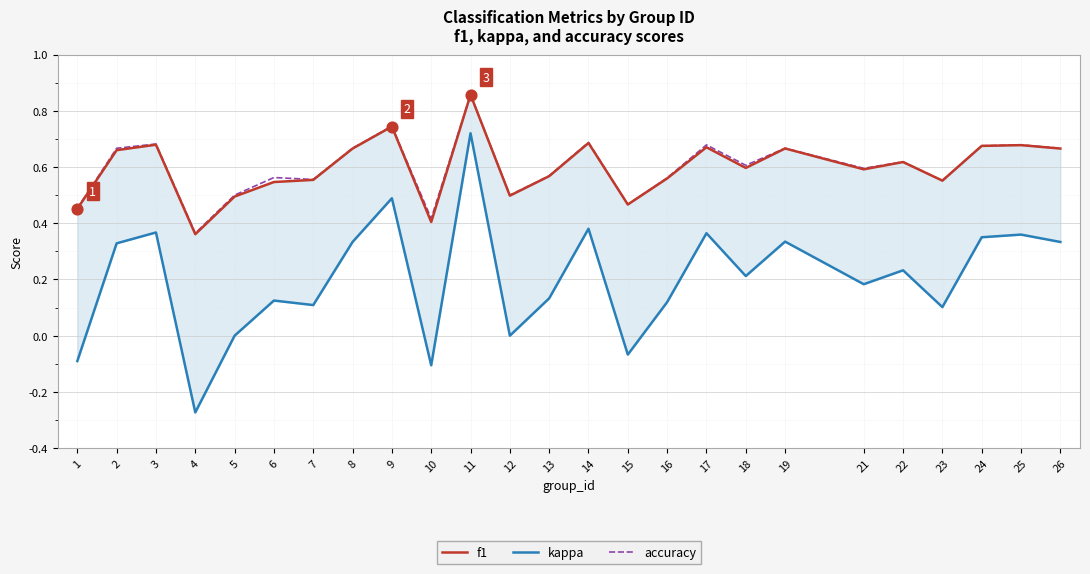

At how many categories does at least one series exceed 0?

25